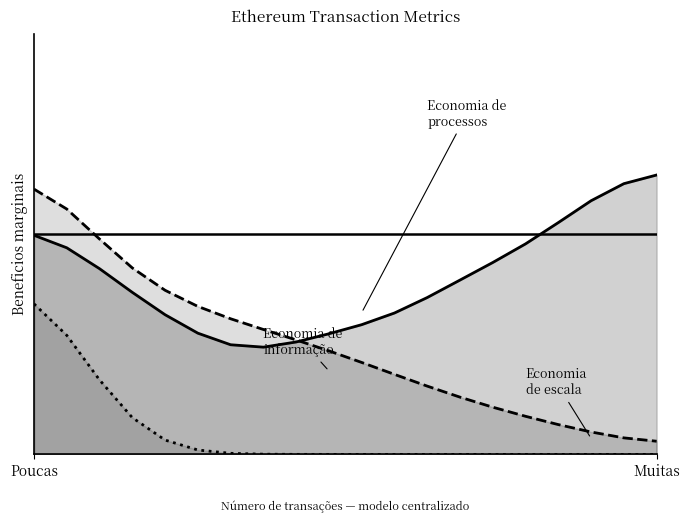

Which series has the largest total across all categories?

Economia de processos